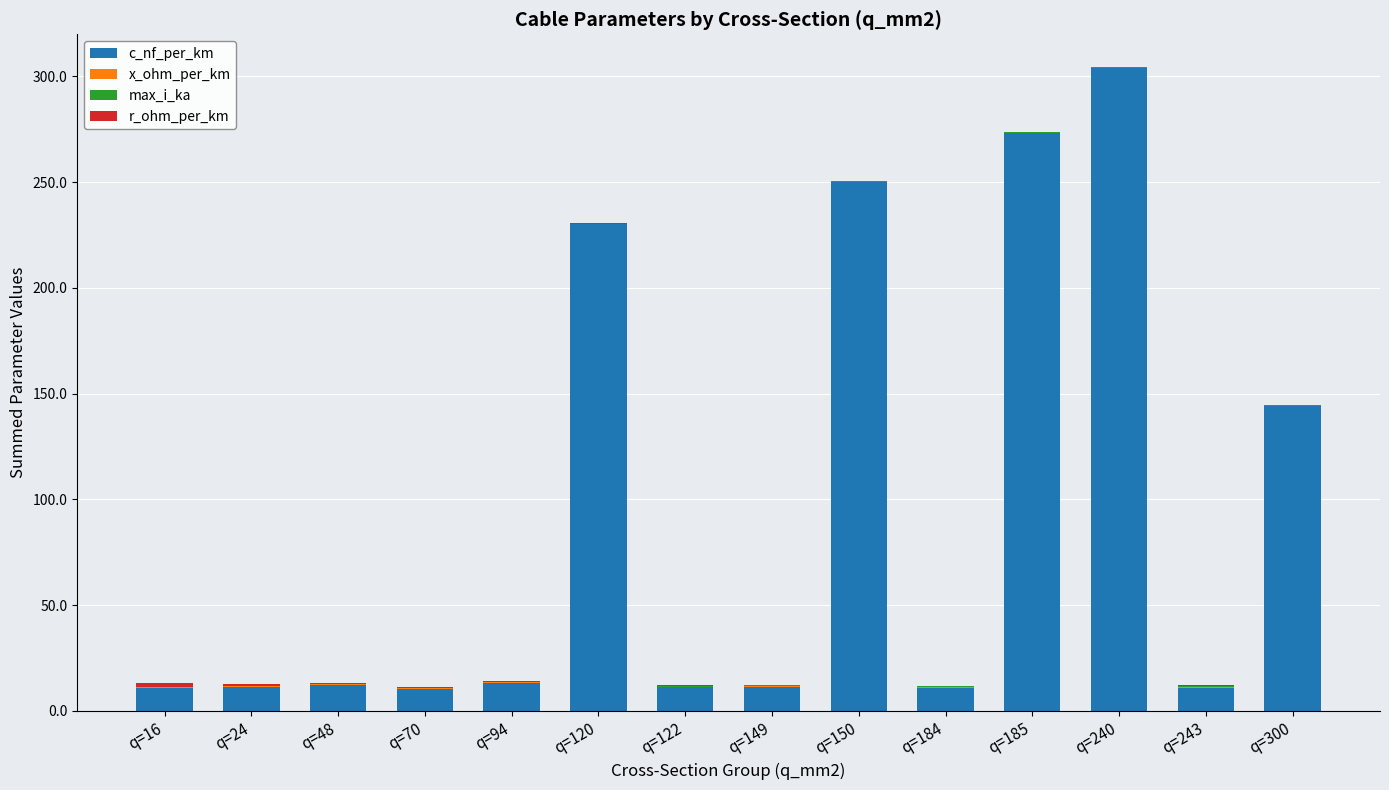

True or false: c_nf_per_km has a value of 250.0 at q=150.

True